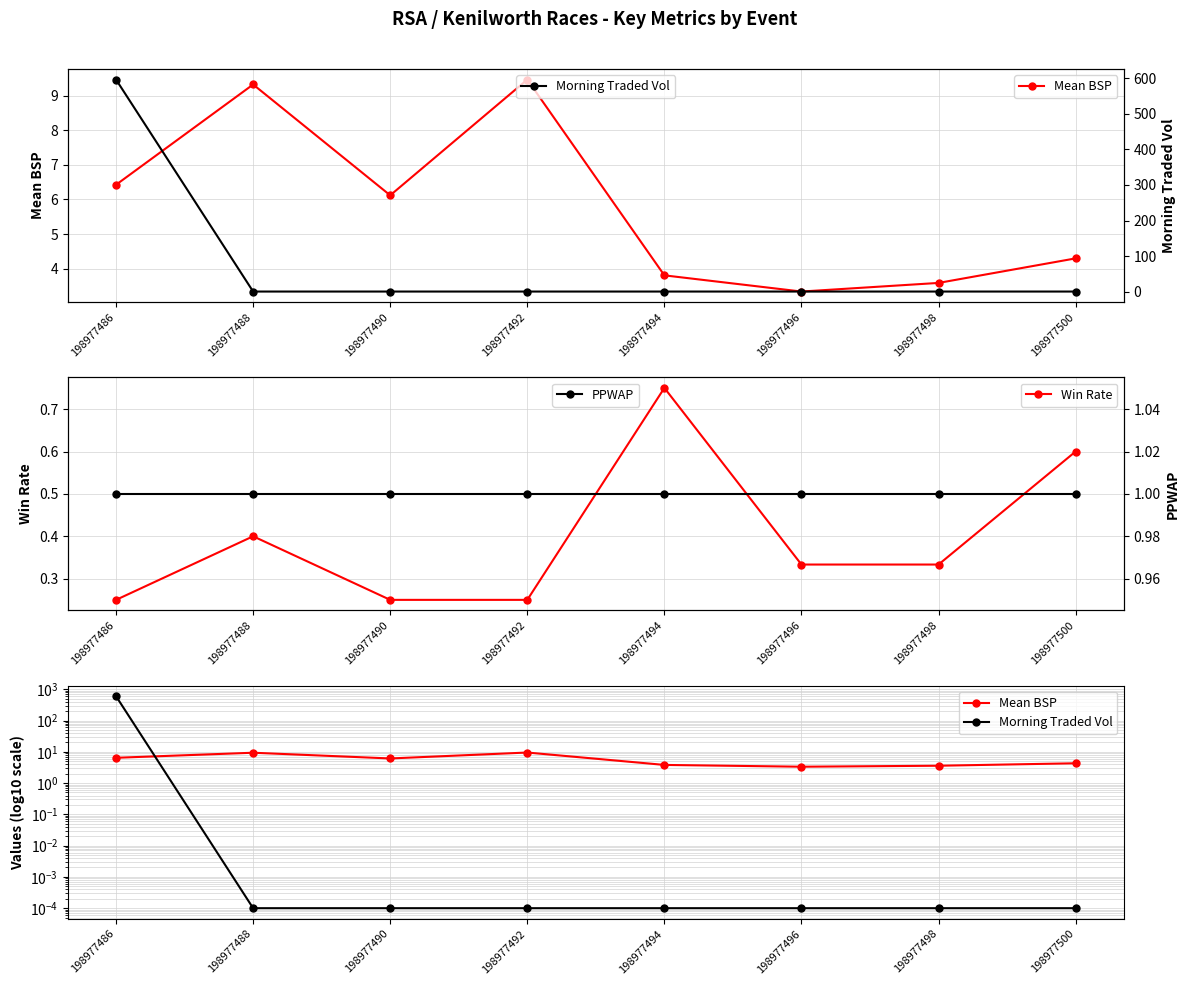

Which series has the largest total across all categories?

Morning Traded Vol